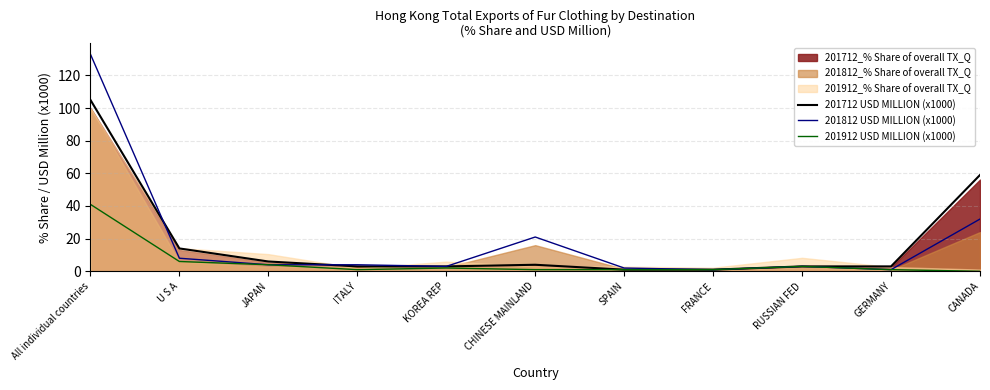

At which label is 201812 USD MILLION (x1000) closest to 67?

CANADA